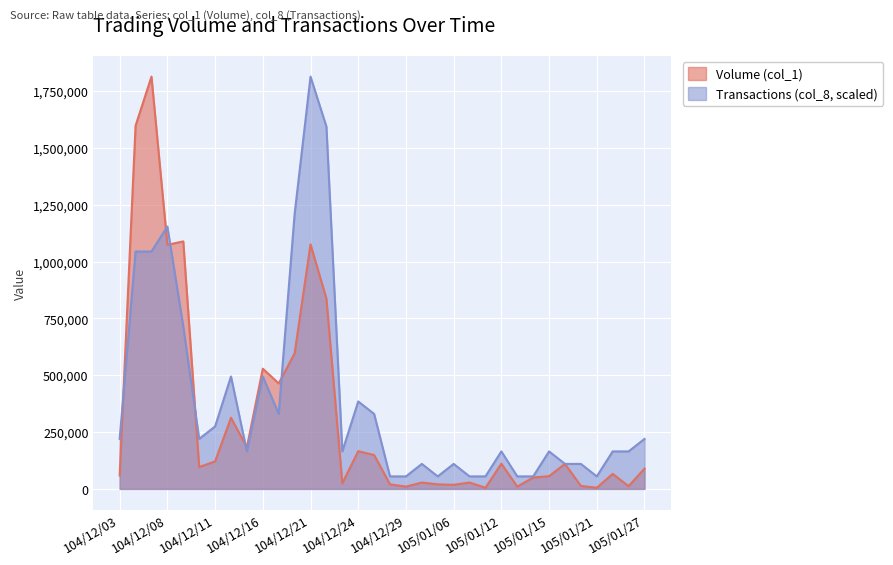

What is the minimum value for Transactions (col_8)?

54969.7